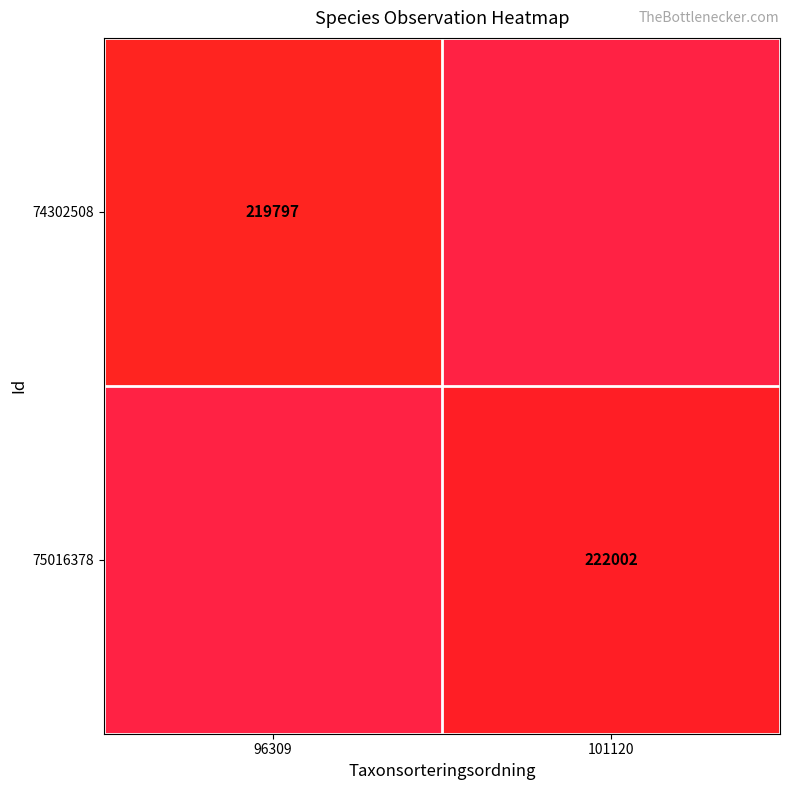

True or false: 75016378 has a value of 117835 at 101120.

False